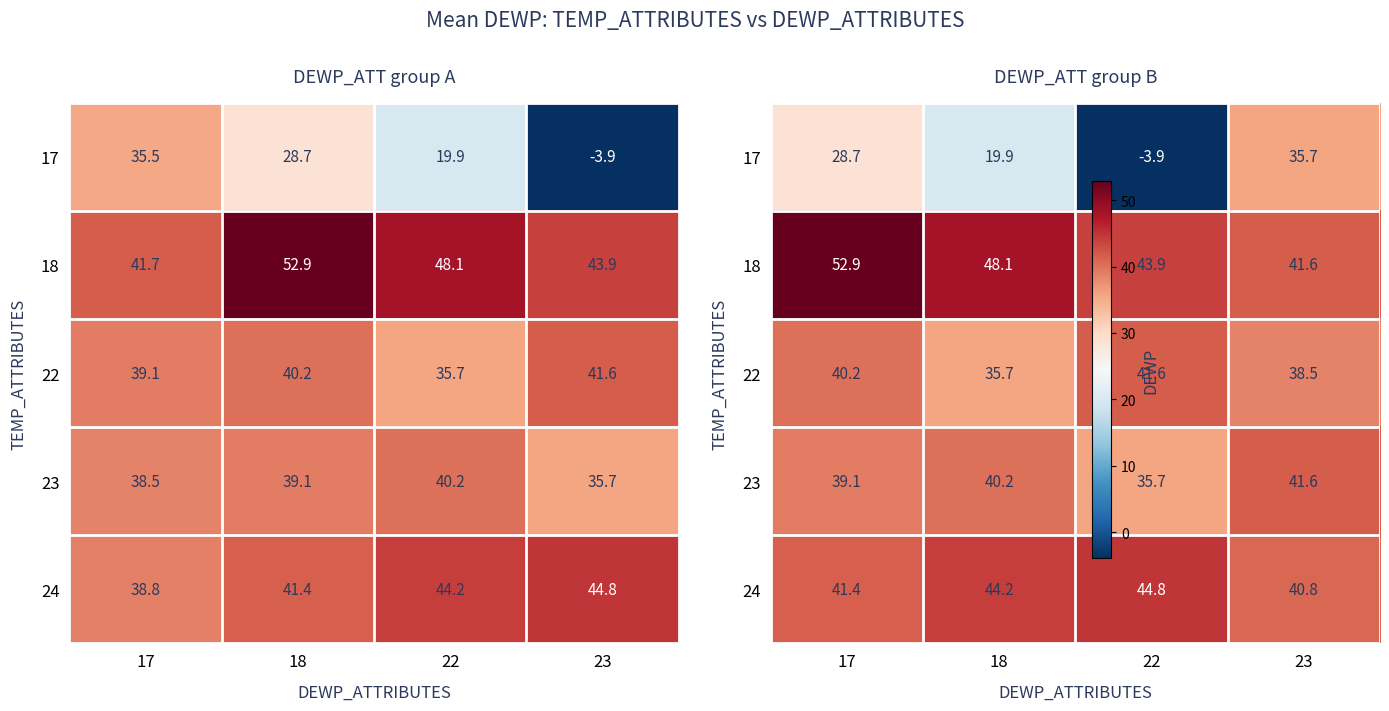

Is the value of 22 at 18 greater than the value of 17 at 23?

No